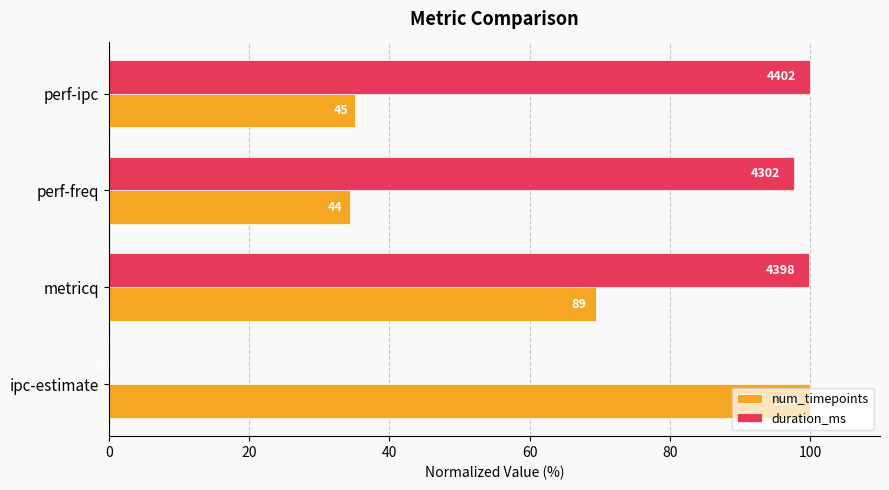

What is the lowest value of the num_timepoints series?

34.4